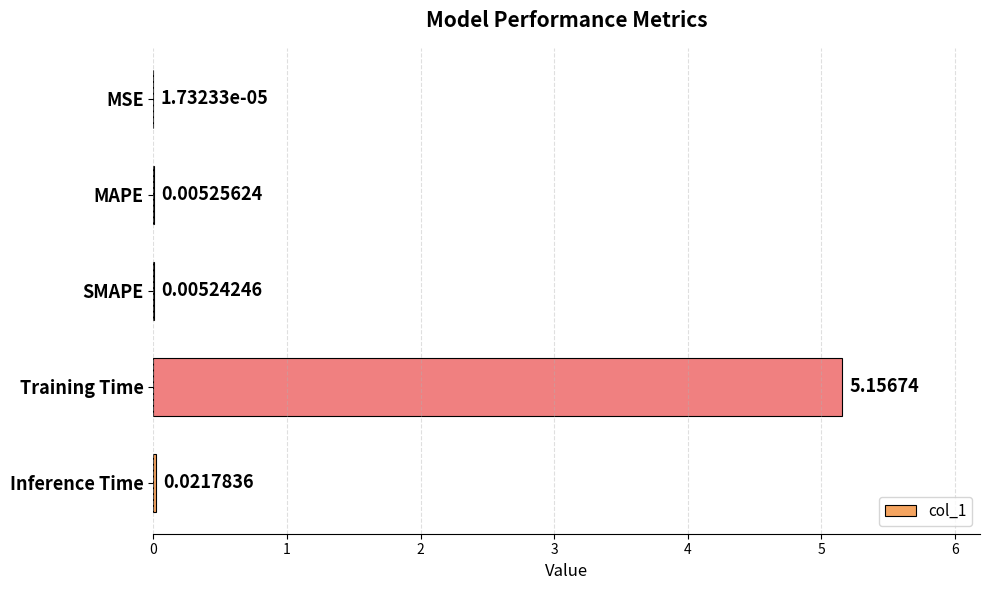

Which label corresponds to the largest value in the chart?

Training Time